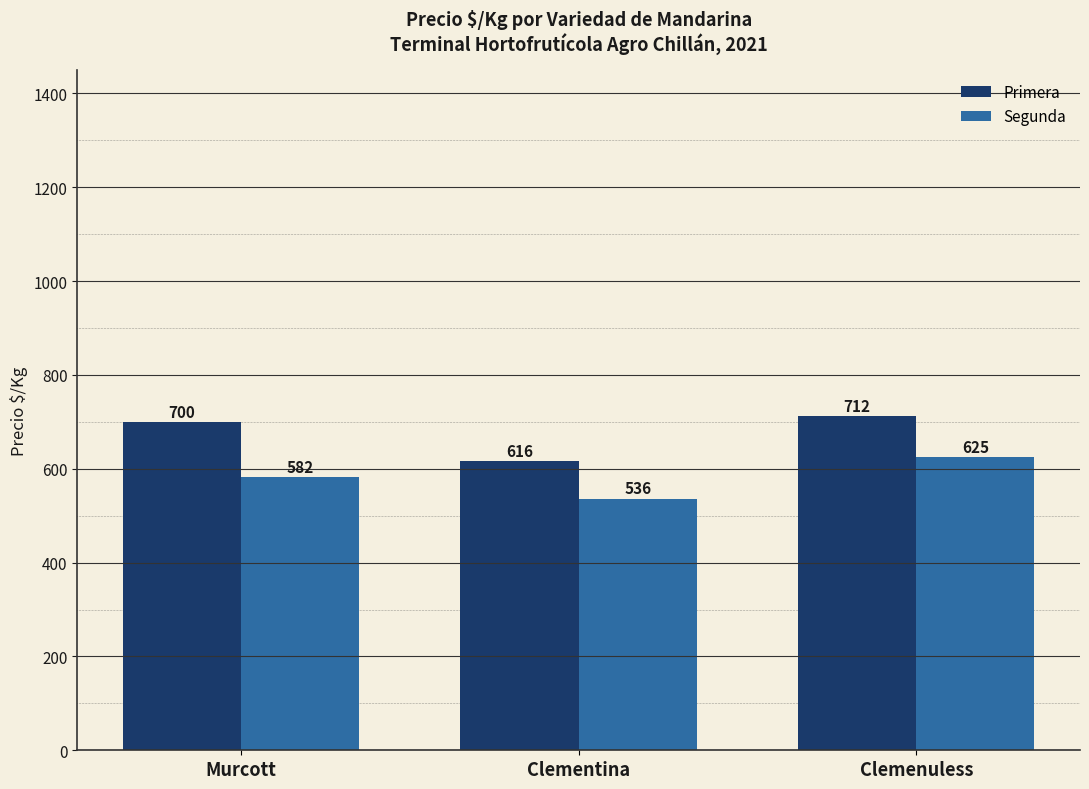

How many values in the Primera series are below 700?

1